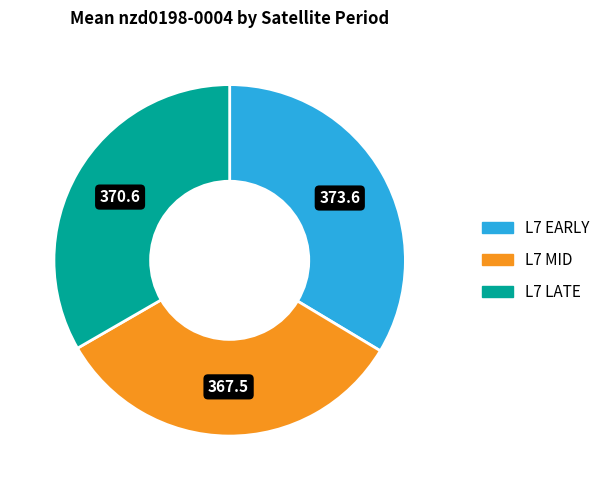

Does any single category account for the majority?

No